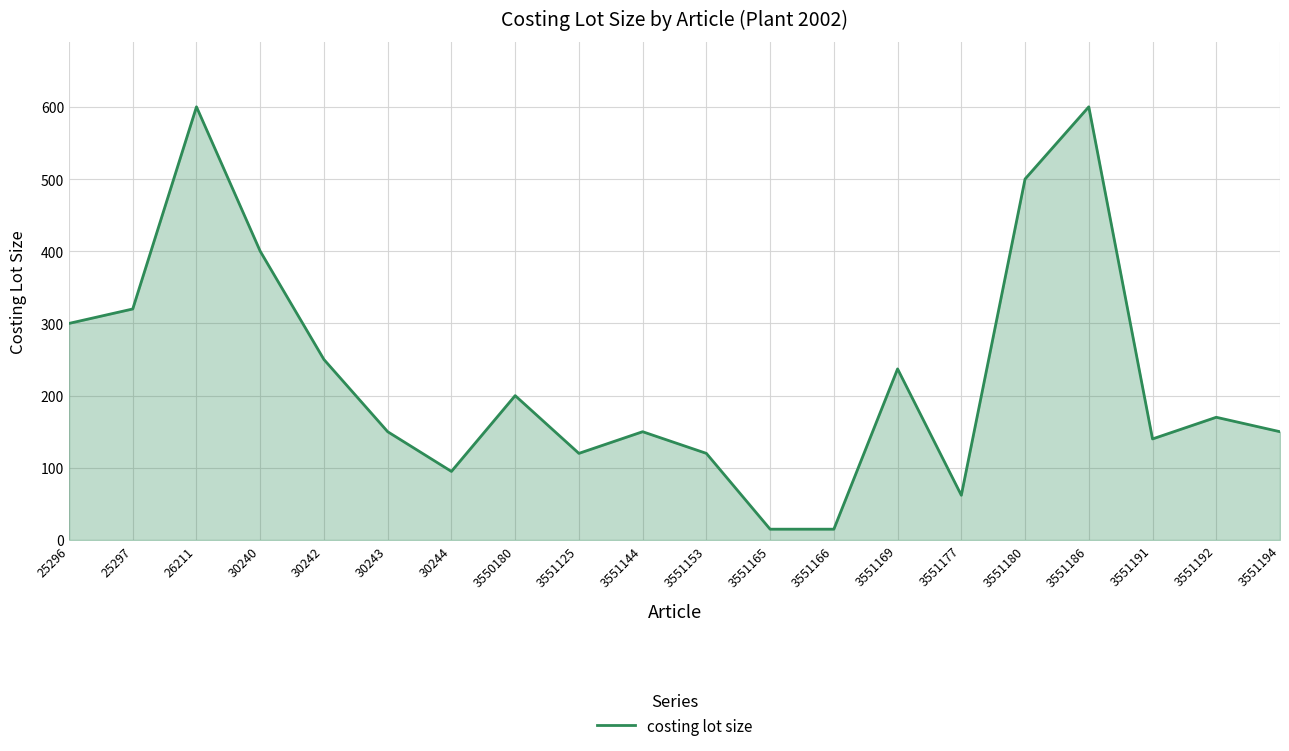

Approximately how many times larger is the value at 3551177 compared to 3551194?

0.4